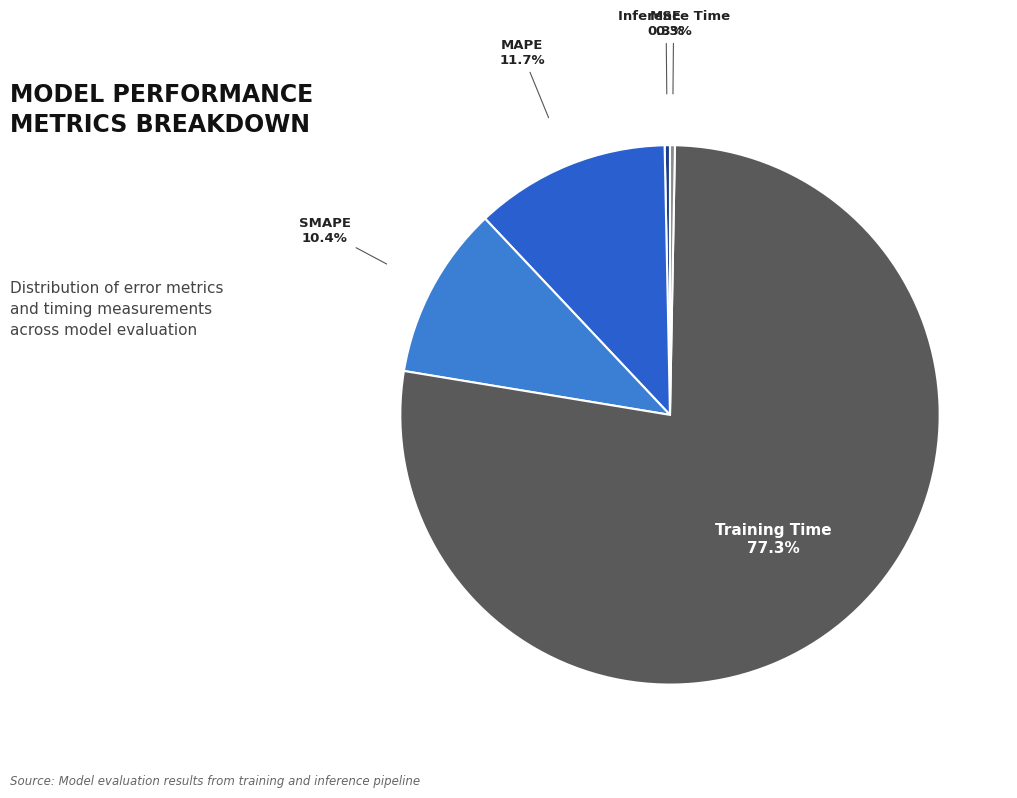

How many slices are in this pie chart?

5